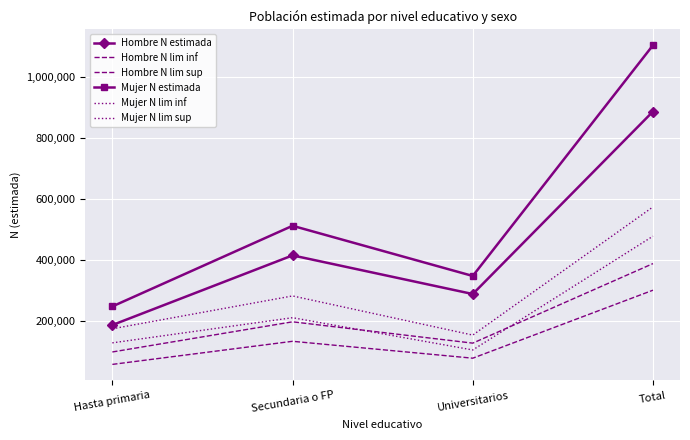

Where is the first local maximum for Mujer N lim sup?

Secundaria o FP